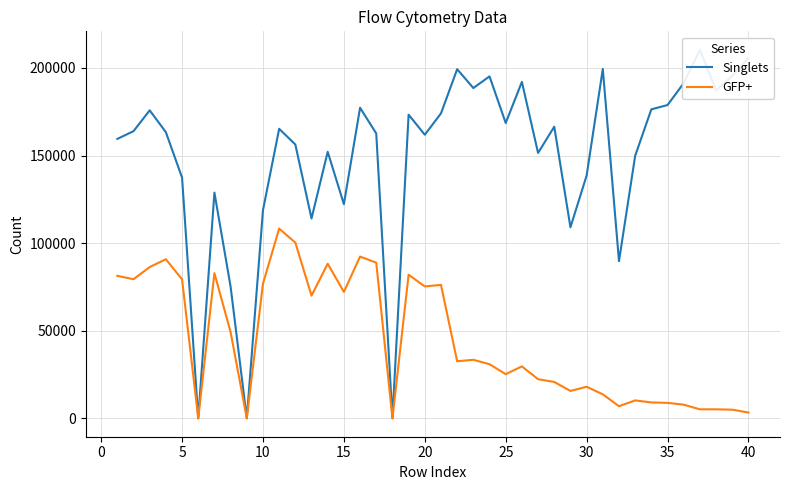

List the series in order of their overall mean, lowest first.

GFP+, Singlets